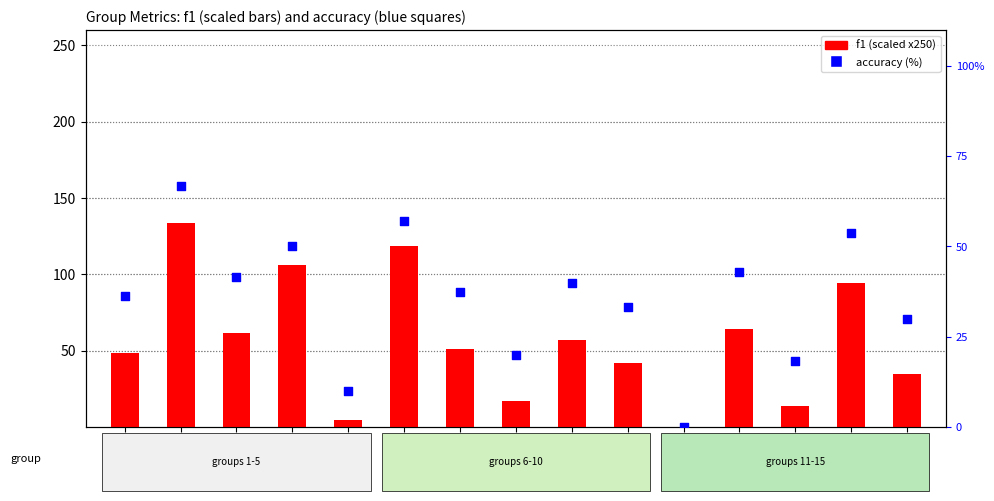

Which series reaches the maximum Y coordinate?

f1 (scaled)